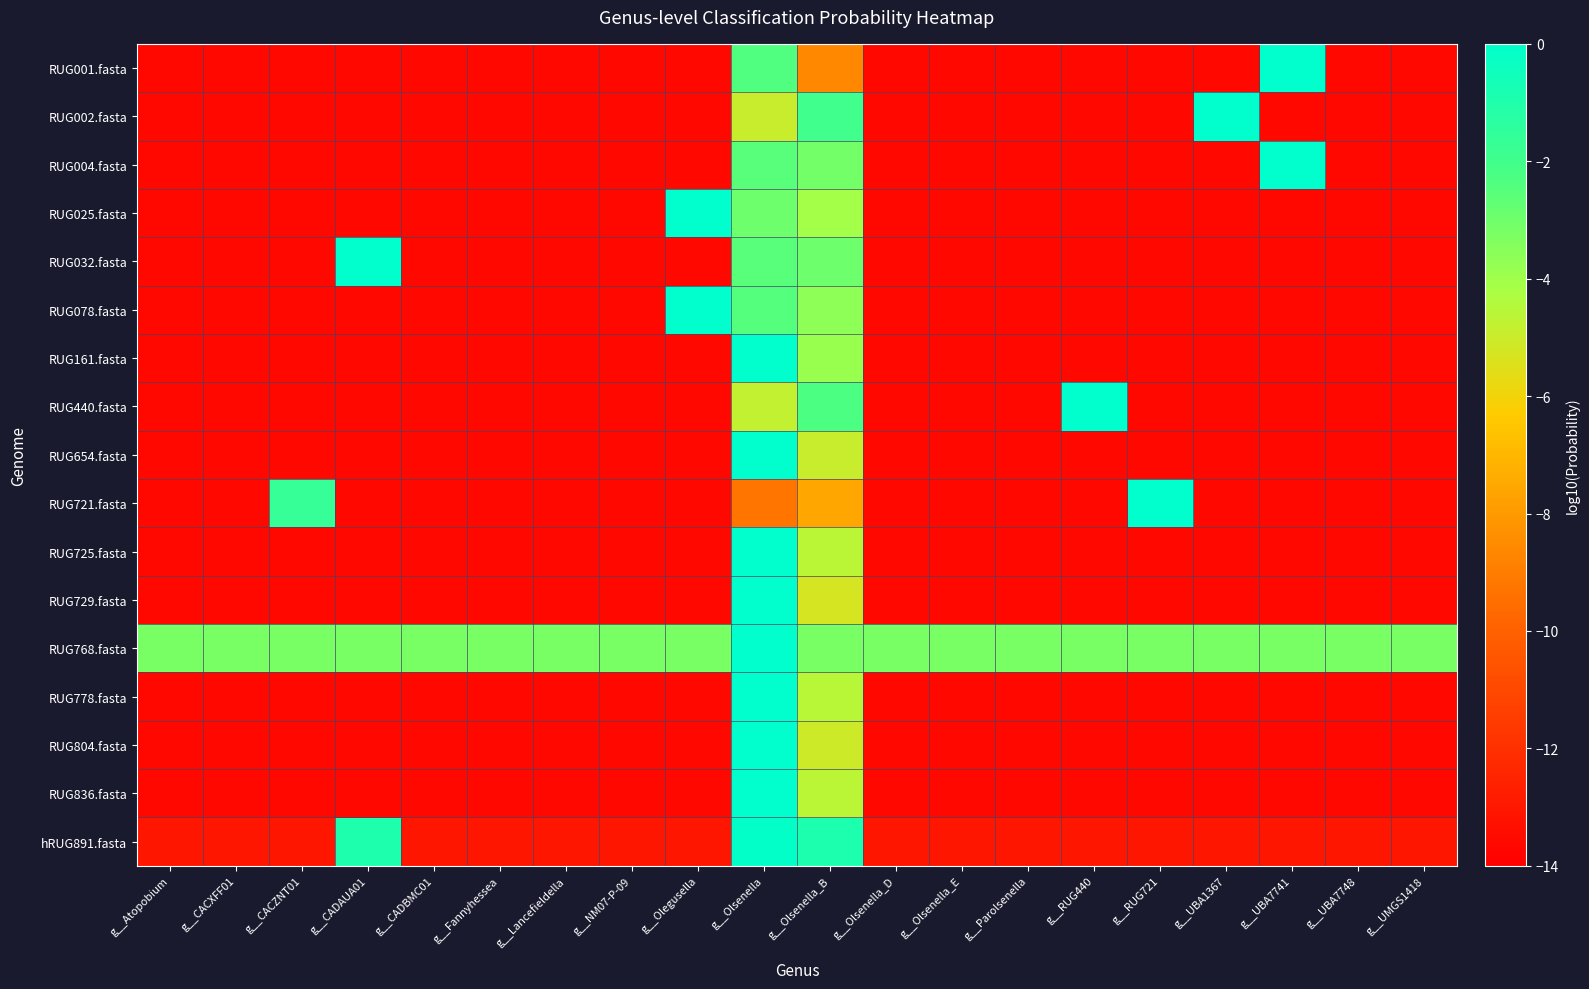

What is the smallest value displayed?

-13.7